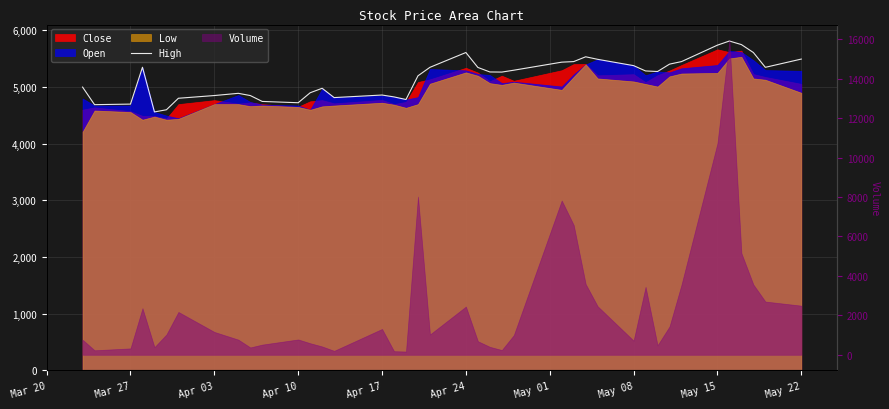

What is the average value?

5168.2